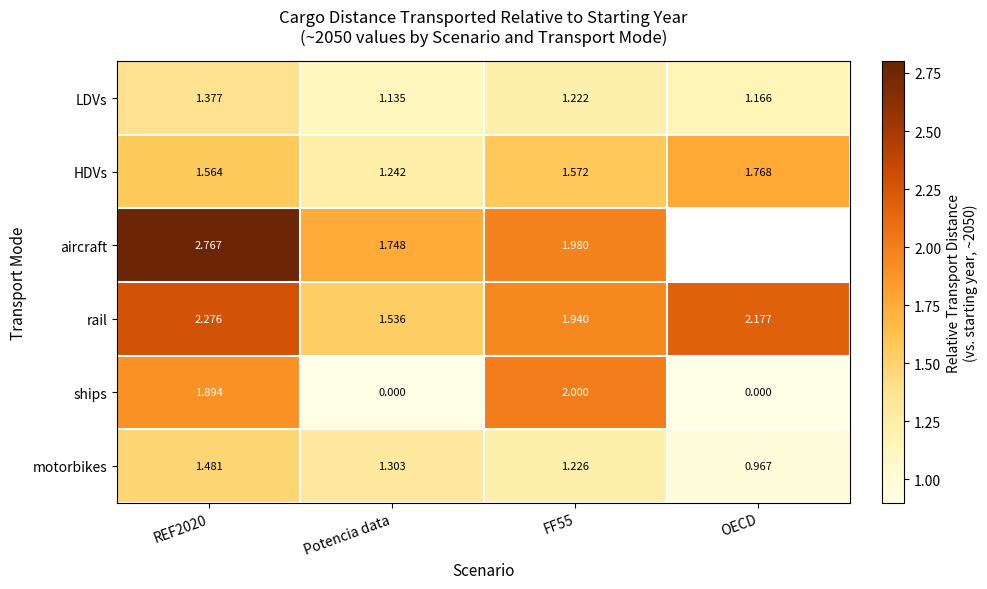

The value of rail at REF2020 is 3.8. True or false?

False